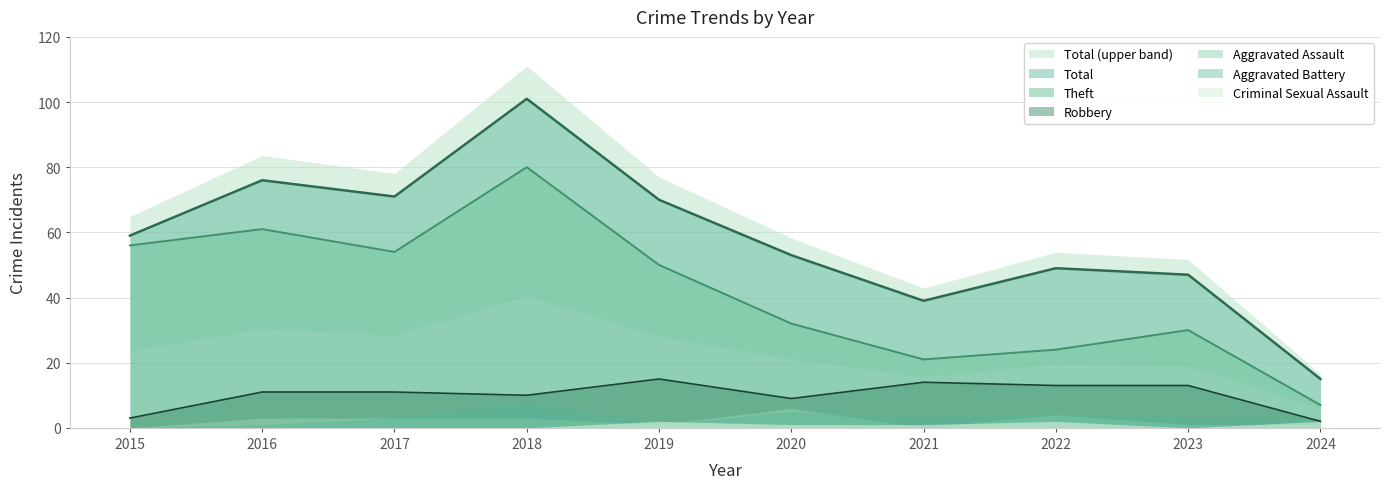

What is the average value of the Robbery series?

10